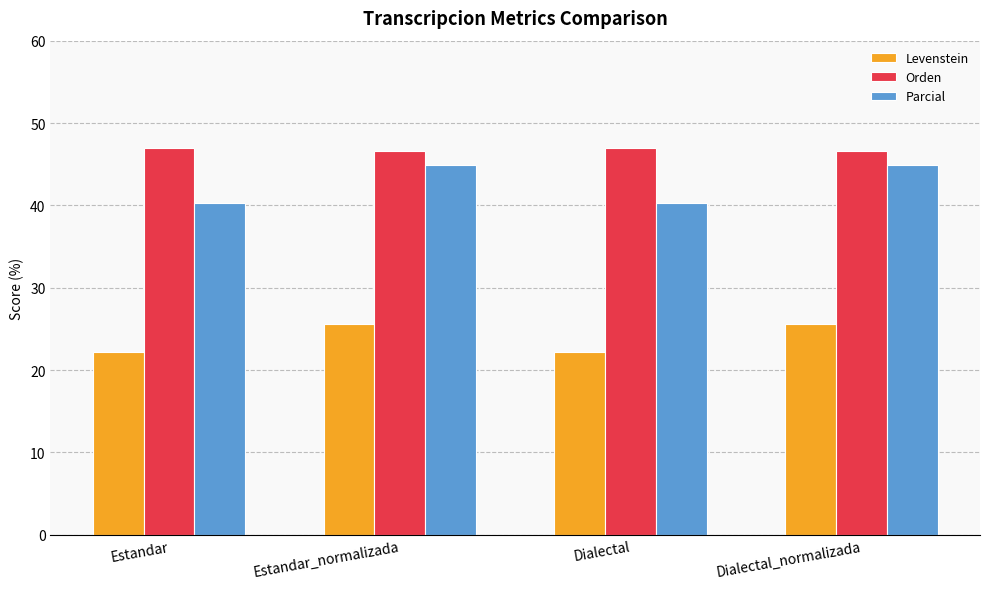

Are the bars horizontal?

No